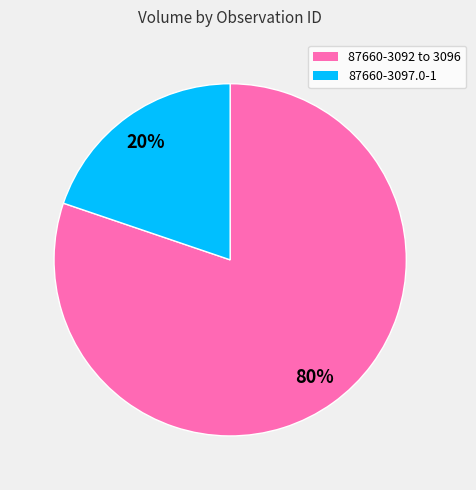

To the nearest percent, what is the difference between the largest and smallest slice percentages?

60%